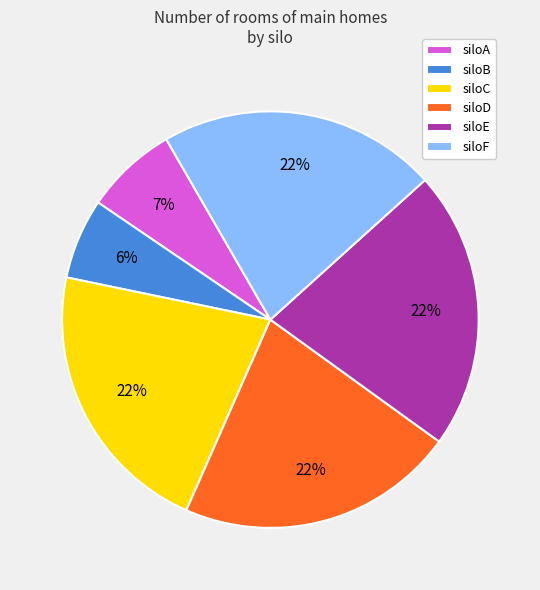

The siloD slice represents 22% of the pie. True or false?

True